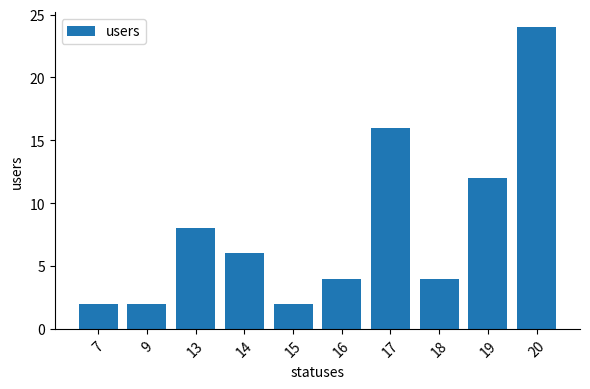

Does the chart contain stacked bars?

No